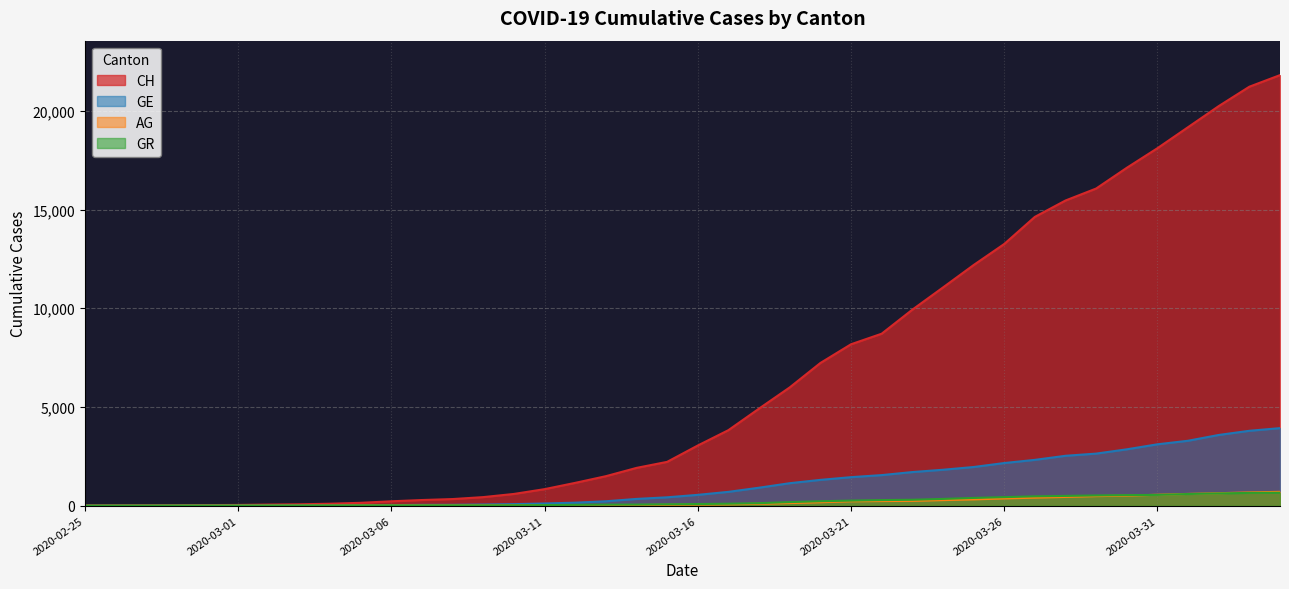

Is it true that GR equals 393 at 2020-03-25?

True